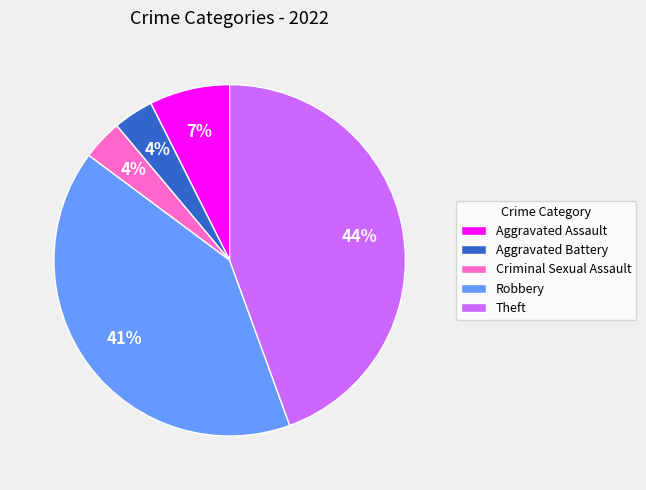

Between Aggravated Assault and Criminal Sexual Assault, which is larger?

Aggravated Assault